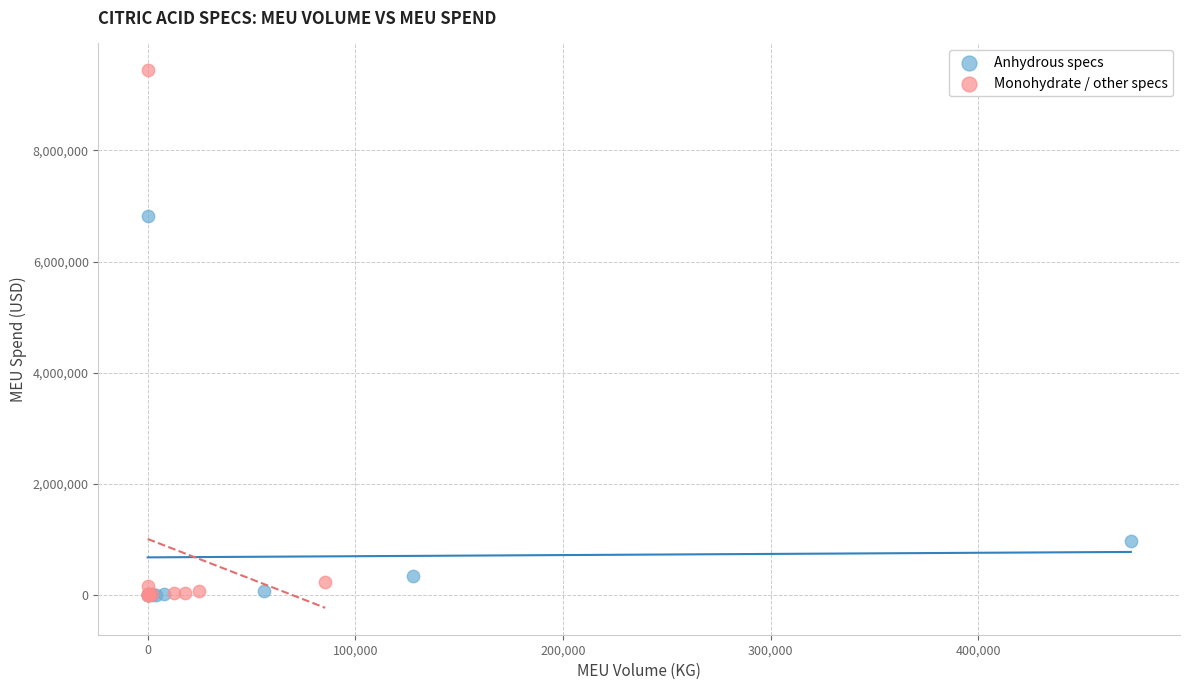

Which series contains the highest Y value?

Monohydrate / other specs